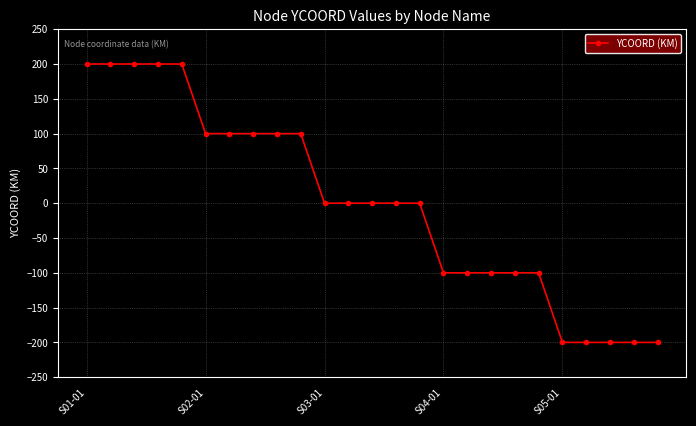

What is the greatest value displayed?

200